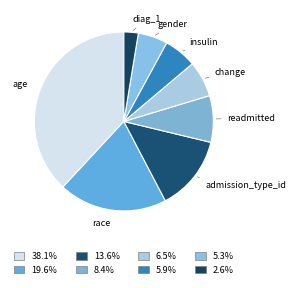

Combined, do diag_1 and insulin account for over 50%?

No